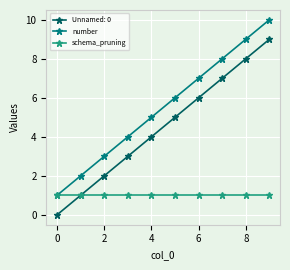

True or false: Unnamed: 0 and number intersect in this chart.

False